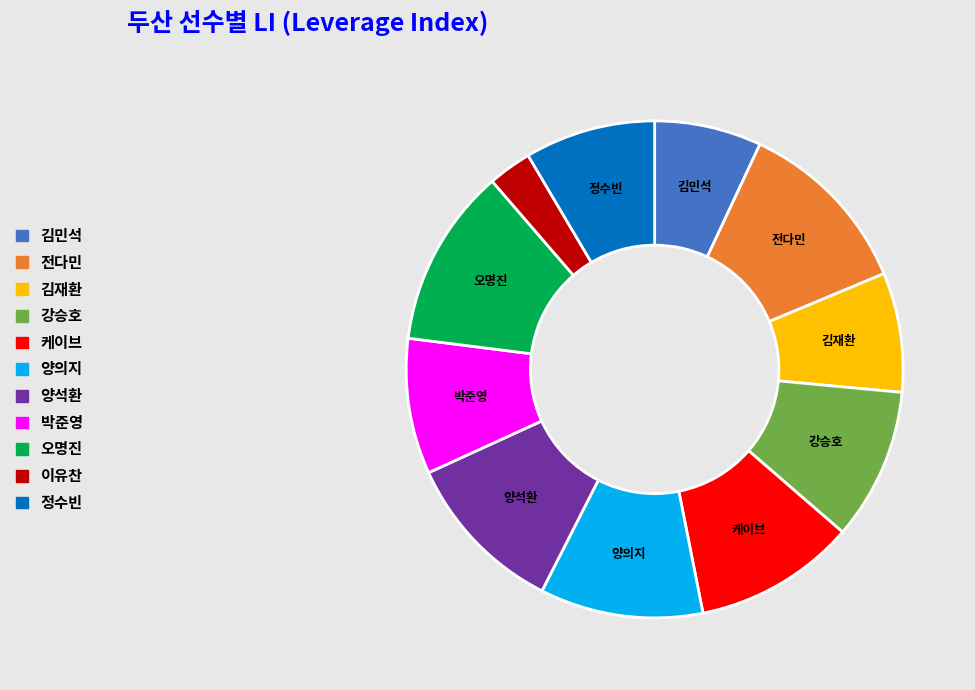

How many segments does this pie chart have?

11